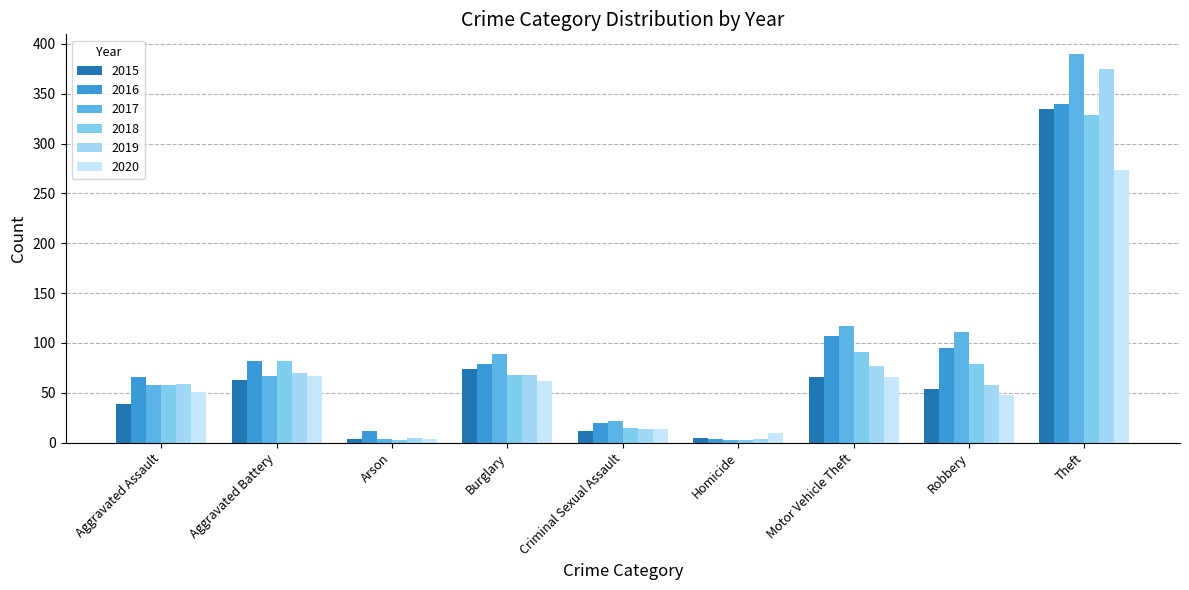

True or false: 2019 has a value of 4 at Homicide.

True